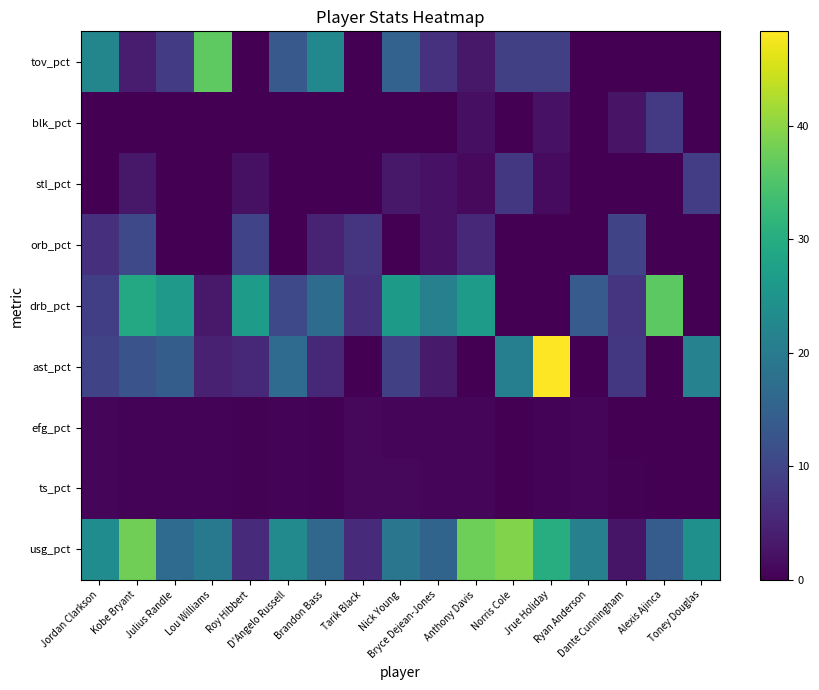

At which label does blk_pct reach its minimum?

Jordan Clarkson